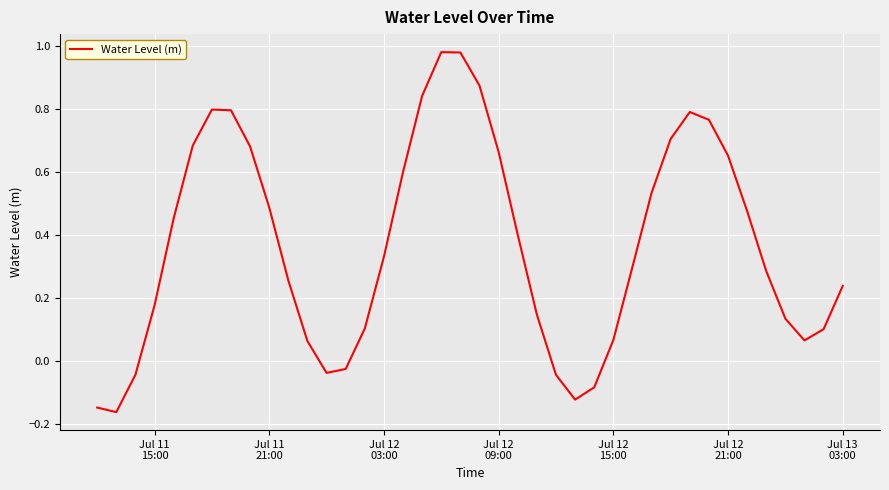

What is the difference between the maximum and minimum values?

1.1